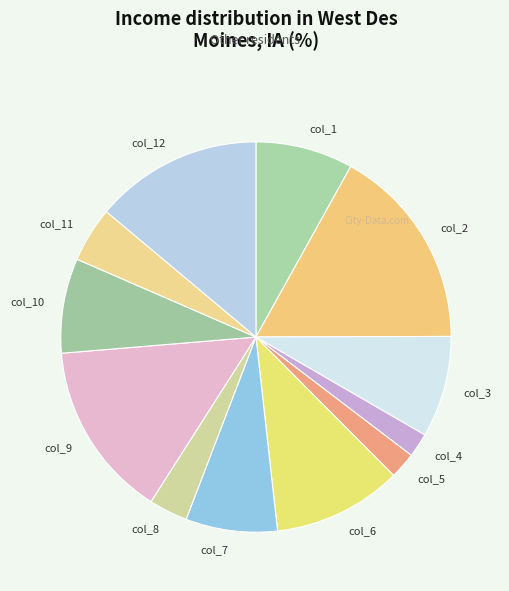

Is col_1 the majority of the pie?

No